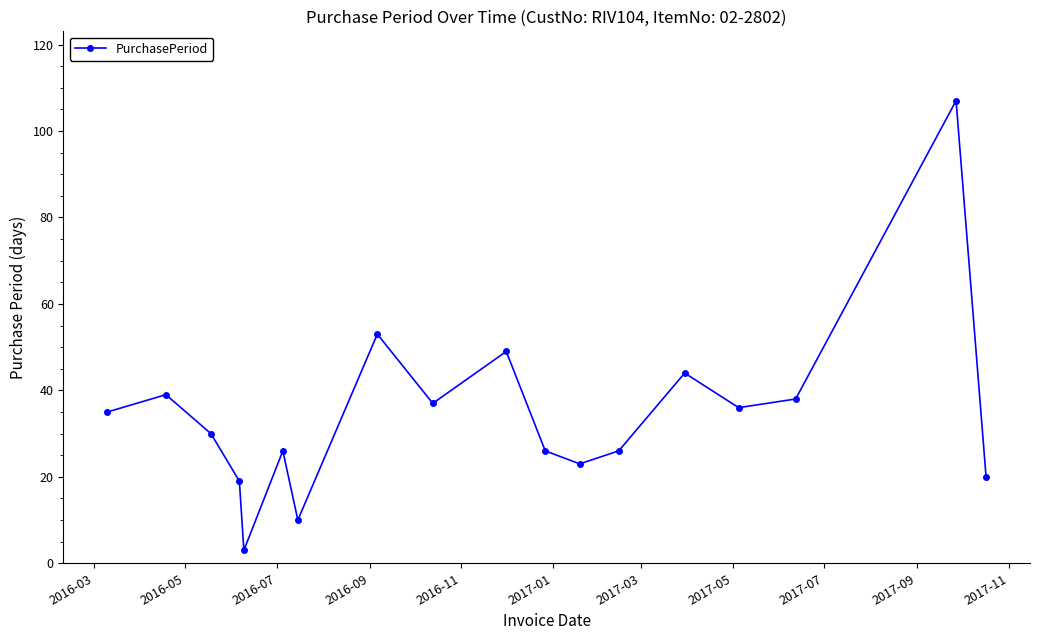

Is this an area chart (filled region under the line)?

No